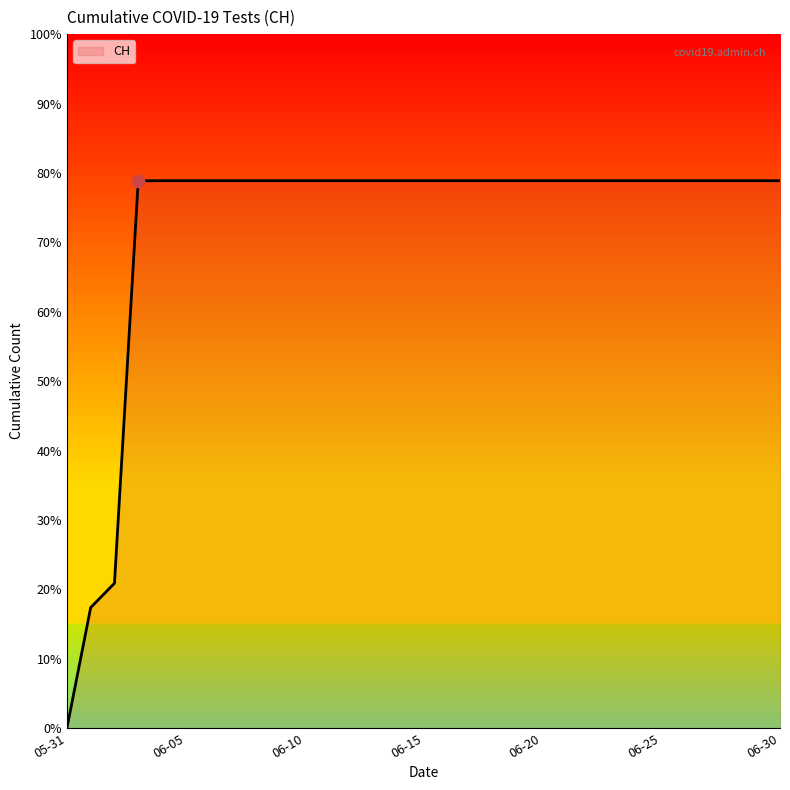

What is the difference between the maximum and minimum values?

78.9